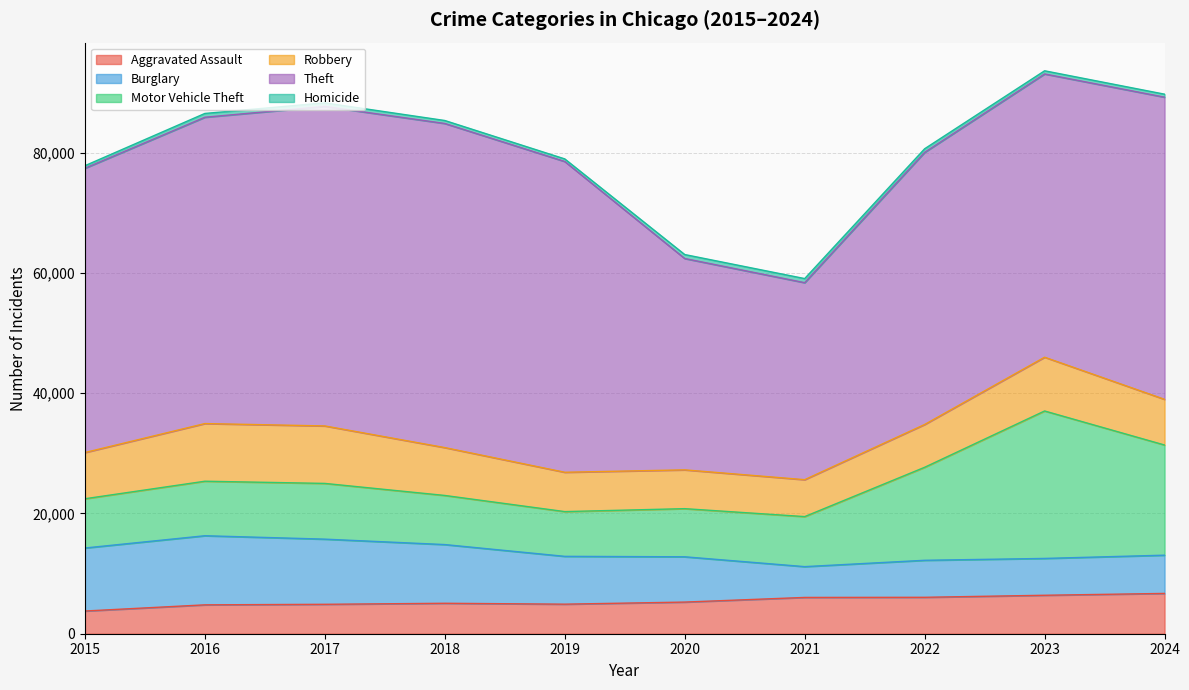

The value of Motor Vehicle Theft at 2015 is 5602. True or false?

False